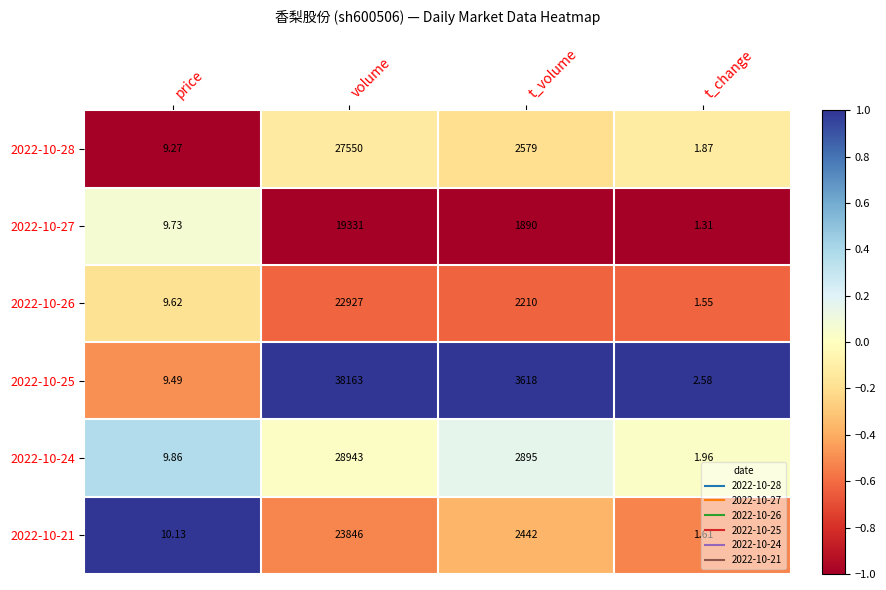

Where does the 2022-10-27 series first go above 1890?

volume